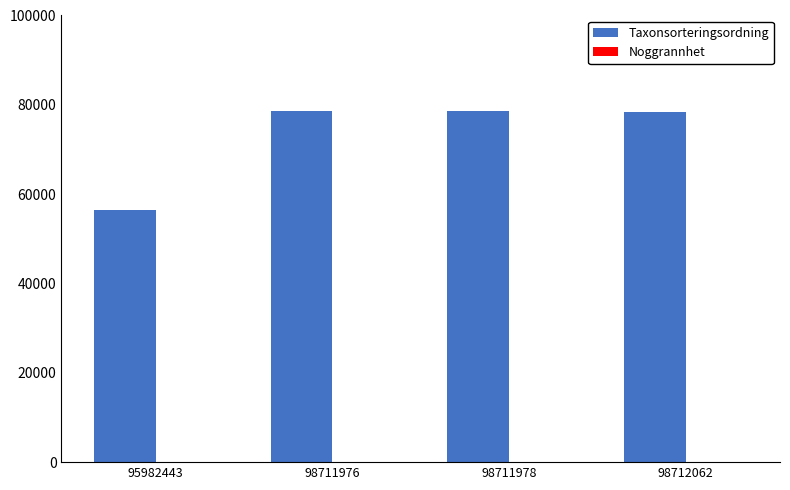

The Taxonsorteringsordning series shows 78527 at 98711976. True or false?

True